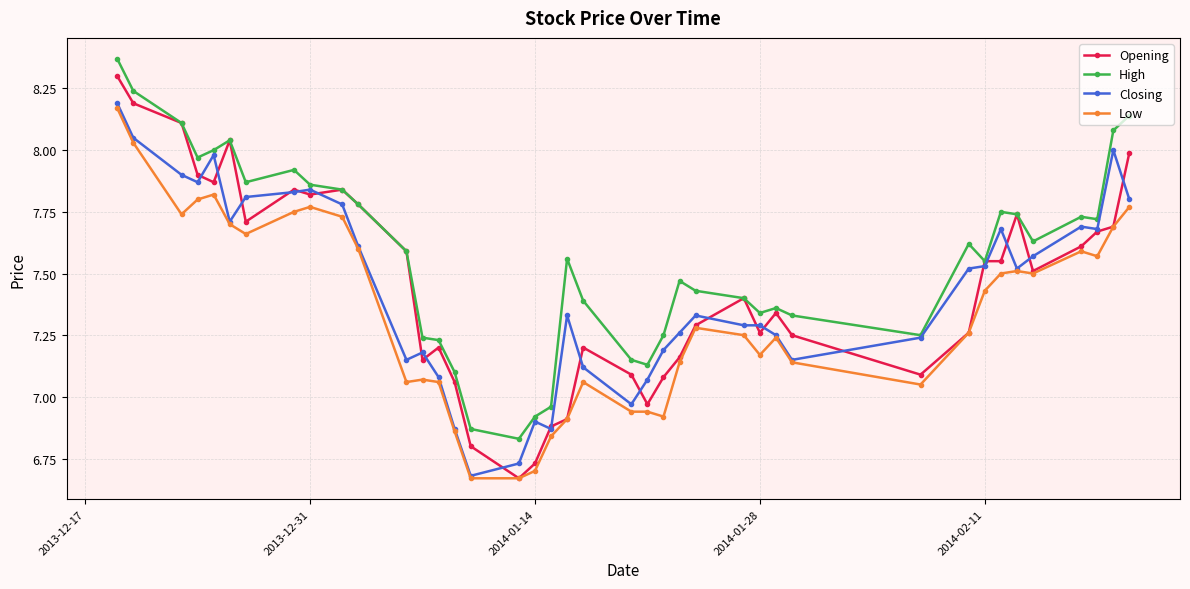

List the series in order of their peak value, highest first.

High, Opening, Closing, Low